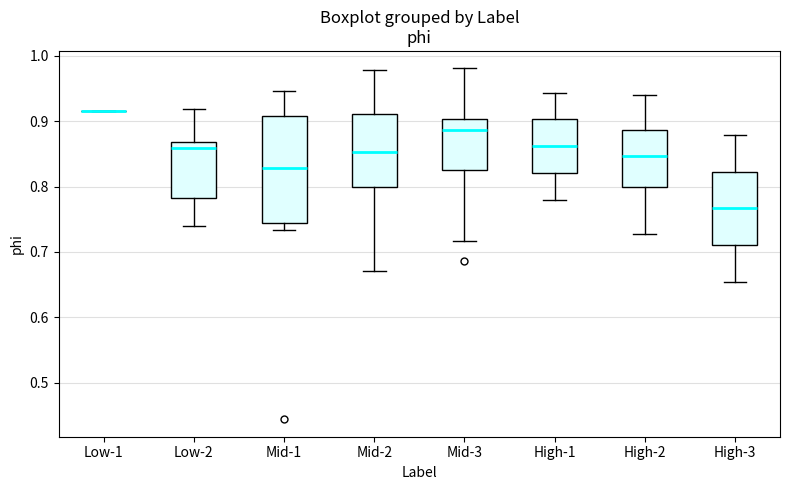

Reading left to right, transcribe this box plot: for each box, give where its median line is, the range the box spans, and where its two whiskers end, as read against the y-axis. The values are not printed on the chart, so give them approximately, as read against the axis.

Low-1: box collapsed to a line at 0.92, whiskers 0.92 to 0.92
Low-2: median 0.86, box 0.78 to 0.87, whiskers 0.74 to 0.92
Mid-1: median 0.83, box 0.74 to 0.91, whiskers 0.73 to 0.95
Mid-2: median 0.85, box 0.80 to 0.91, whiskers 0.67 to 0.98
Mid-3: median 0.89, box 0.83 to 0.90, whiskers 0.72 to 0.98
High-1: median 0.86, box 0.82 to 0.90, whiskers 0.78 to 0.94
High-2: median 0.85, box 0.80 to 0.89, whiskers 0.73 to 0.94
High-3: median 0.77, box 0.71 to 0.82, whiskers 0.65 to 0.88